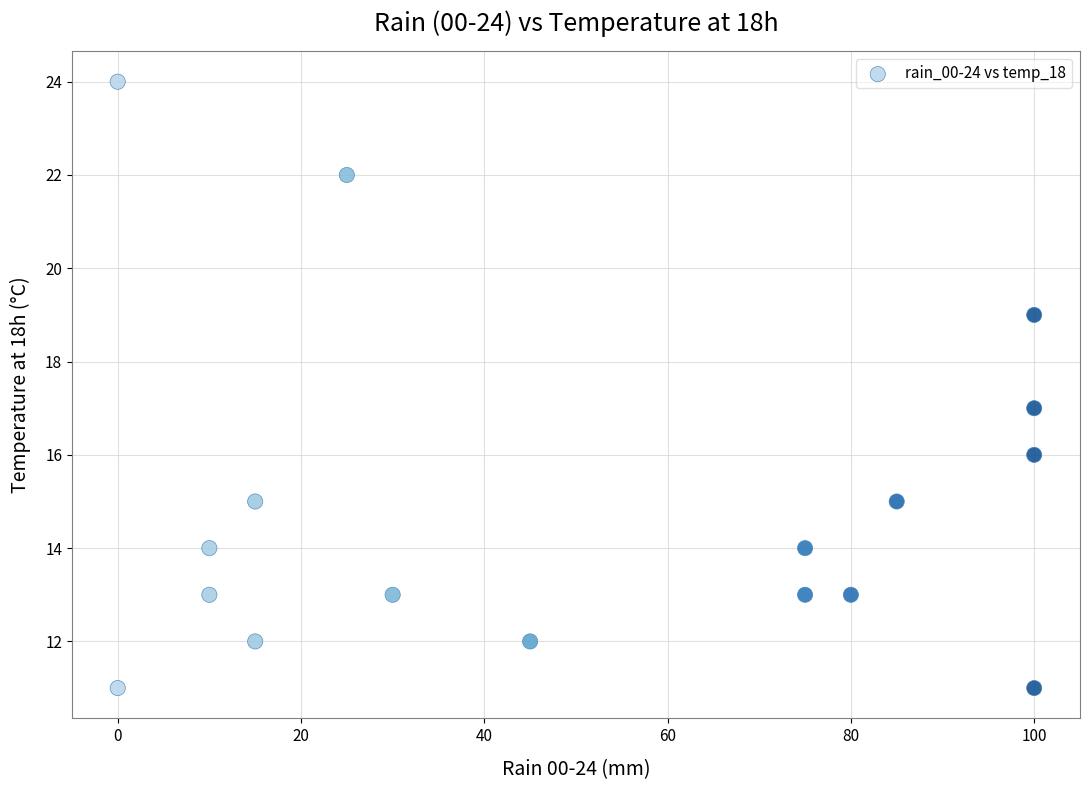

What is the range of X values (max minus min)?

100